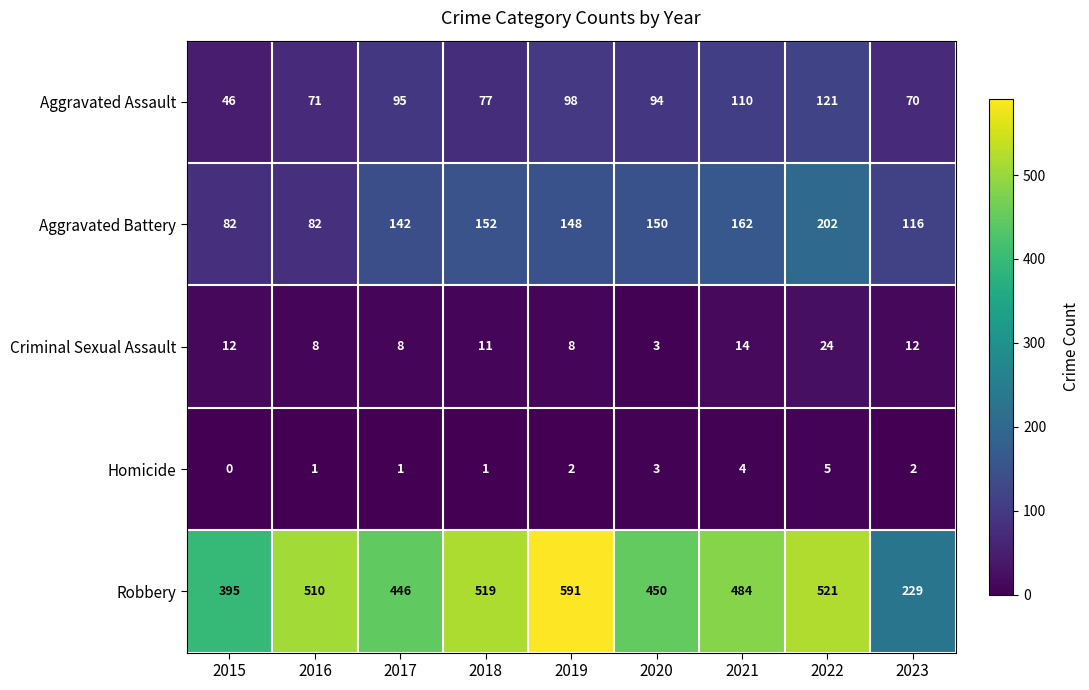

Which category has the lowest value across all series?

2015